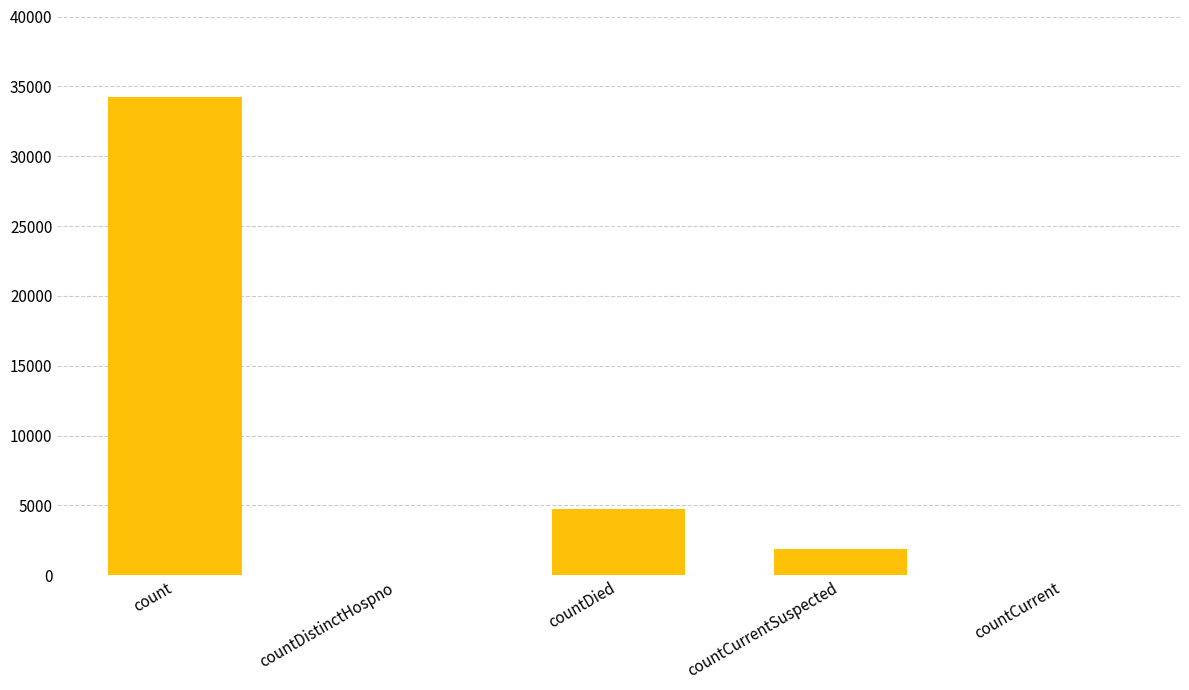

What is the sum of all values?

40845